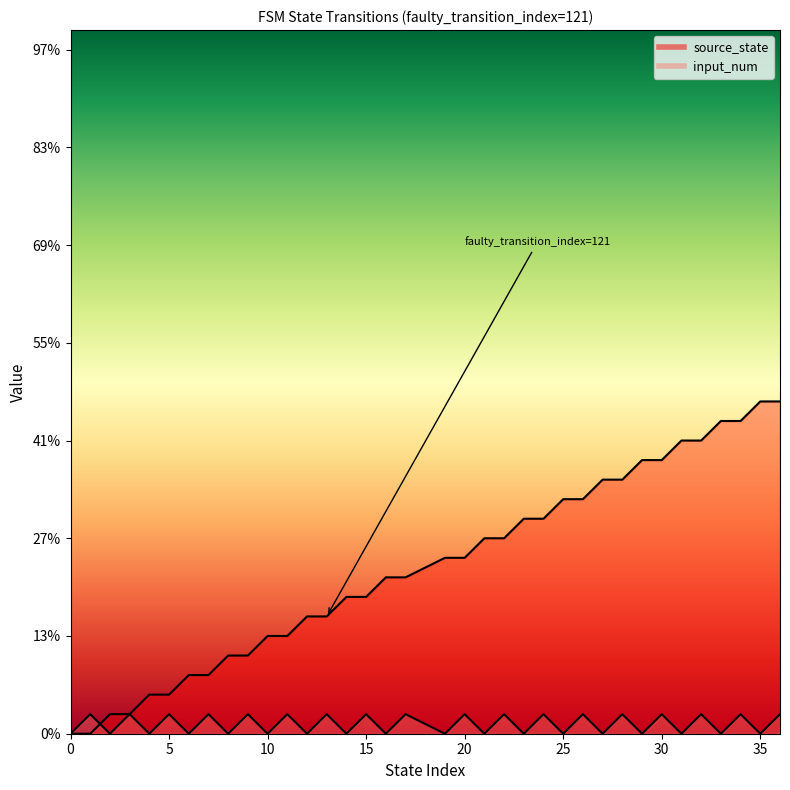

True or false: input_num and source_state cross at least once.

True